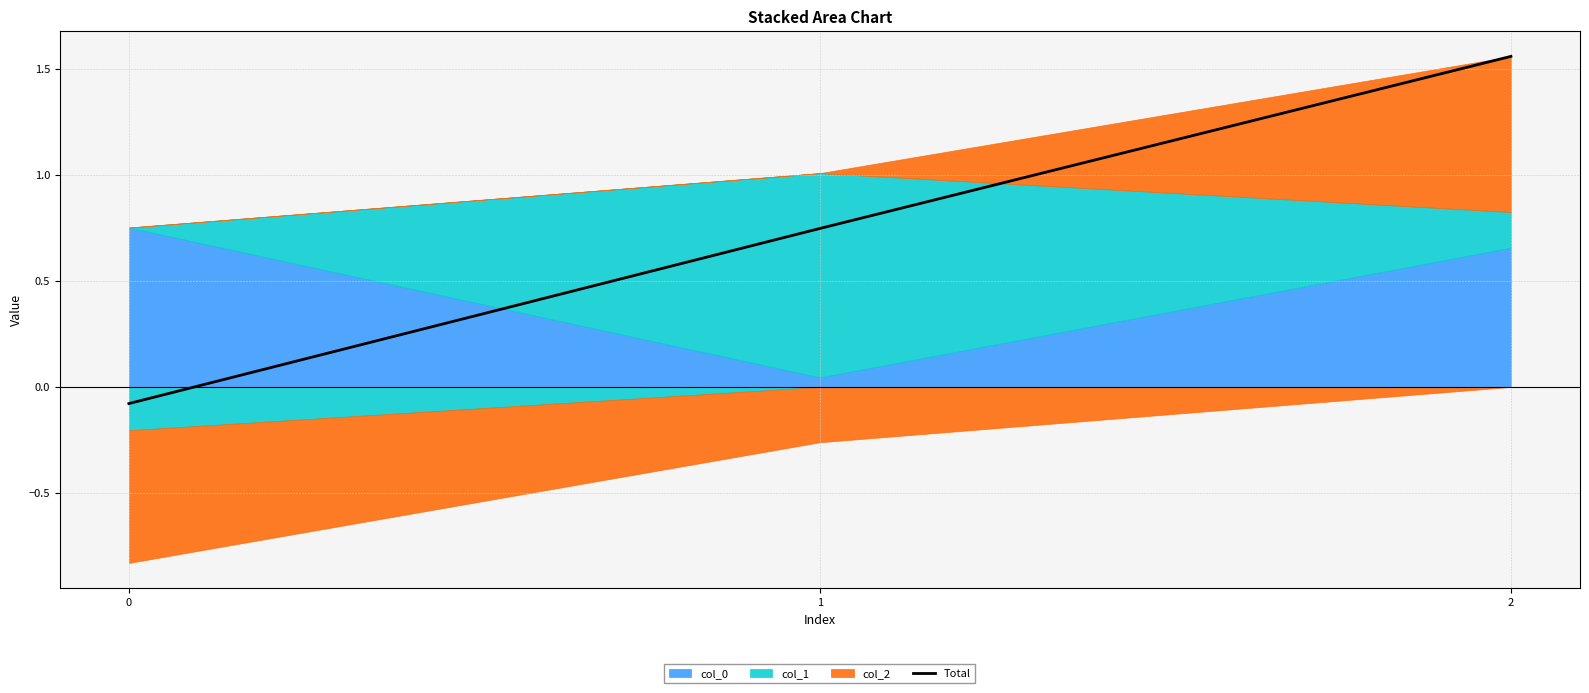

List the labels in order of value, largest first.

2, 1, 0